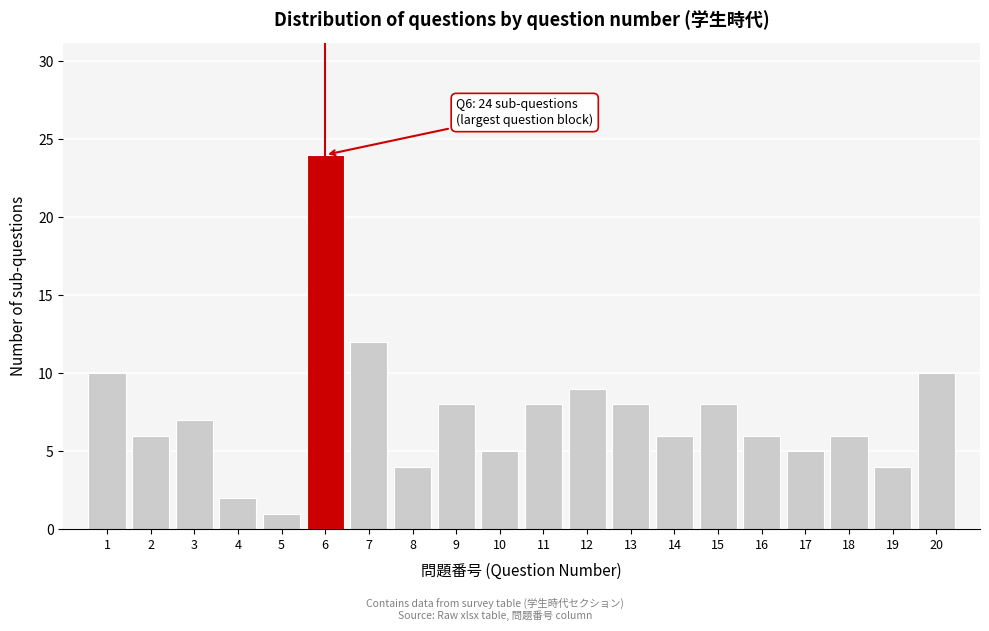

Reading left to right, what are all the values shown in this chart?

10	6	7	2	1	24	12	4	8	5	8	9	8	6	8	6	5	6	4	10